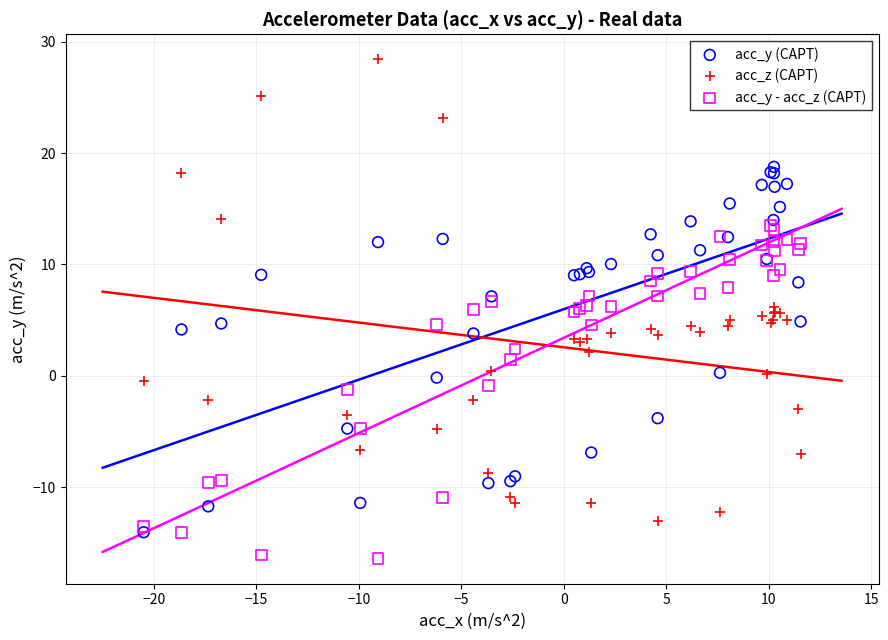

What are all the series names shown in the legend?

acc_y (CAPT), acc_z (CAPT), acc_y - acc_z (CAPT)